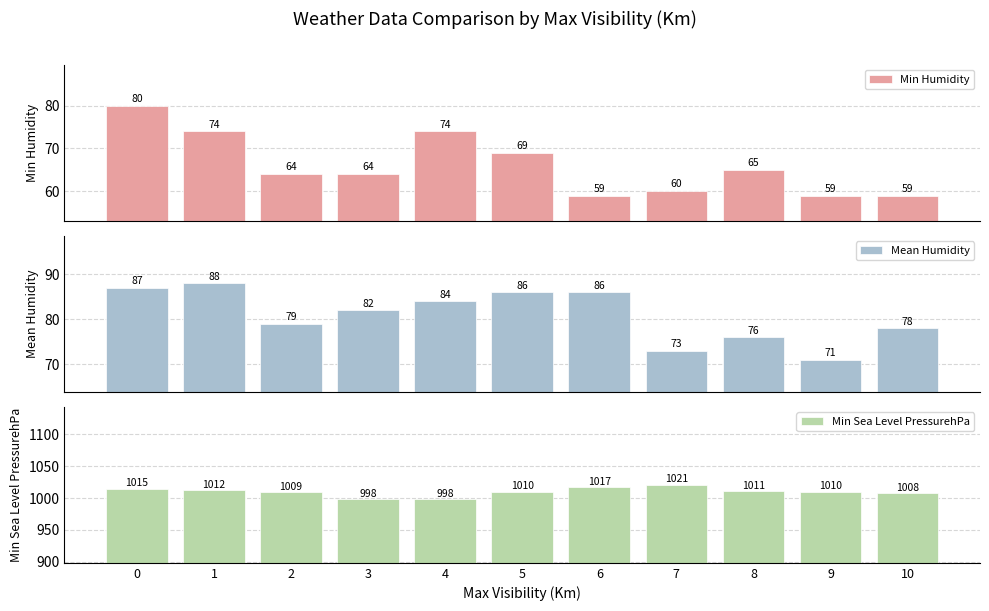

How many data points in Min Sea Level PressurehPa are less than 1010?

4